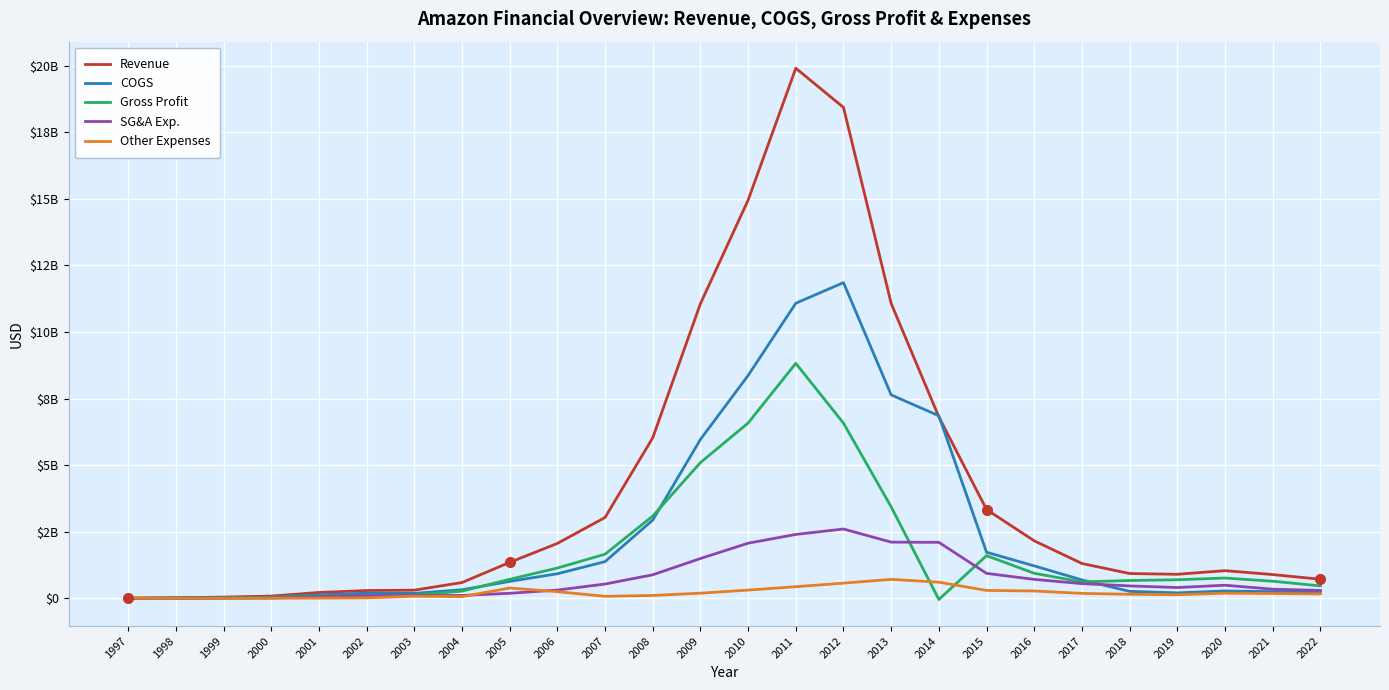

True or false: Other Expenses has a value of 165000000 at 2022.

True